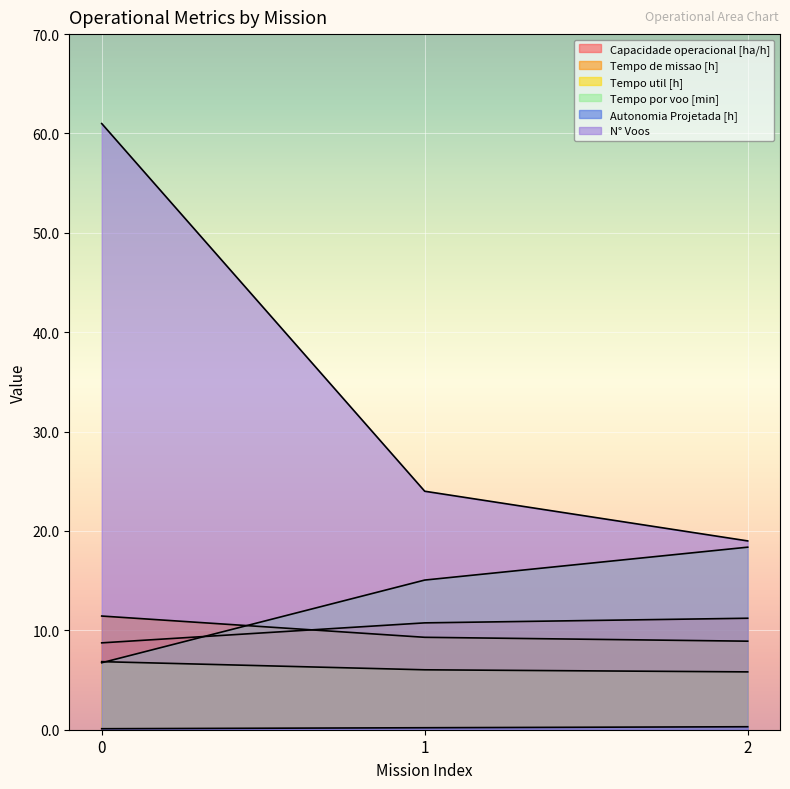

What is the difference between the maximum and minimum values in the Capacidade operacional [ha/h] series?

2.5